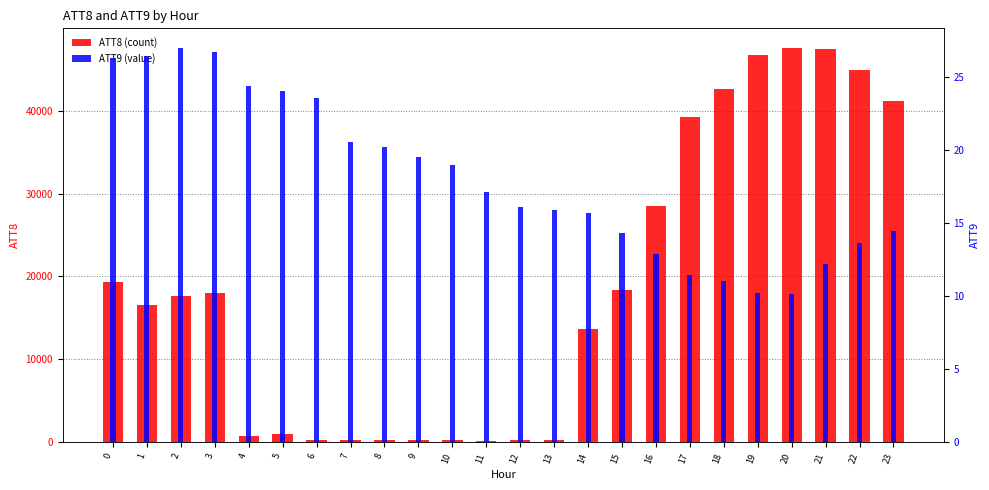

How many values in the ATT8 (count) series are below 17600?

12